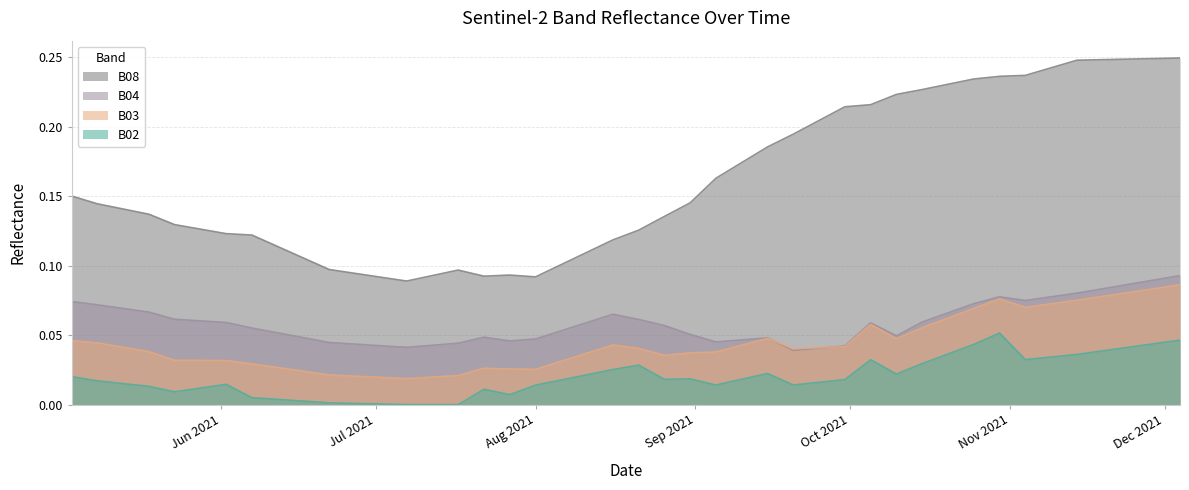

Rank the series at 2021-08-06 from lowest to highest value.

B02, B03, B04, B08